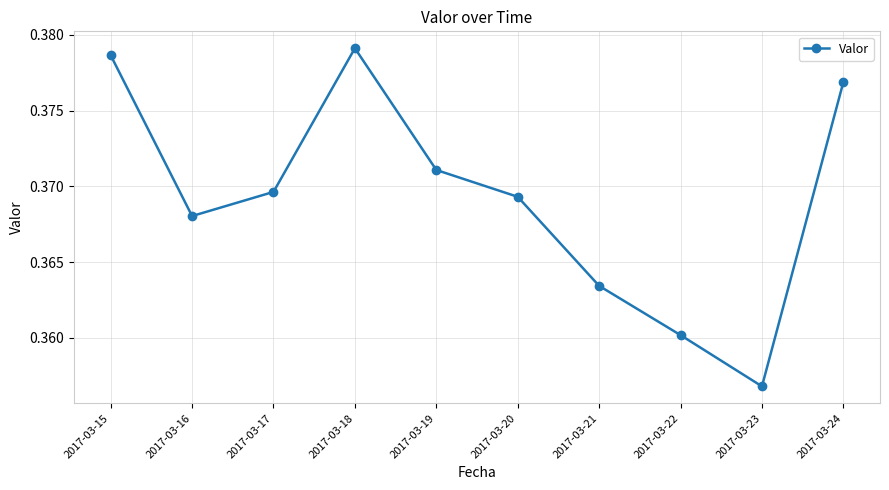

True or false: the data shows 0.5 at 2017-03-17.

False